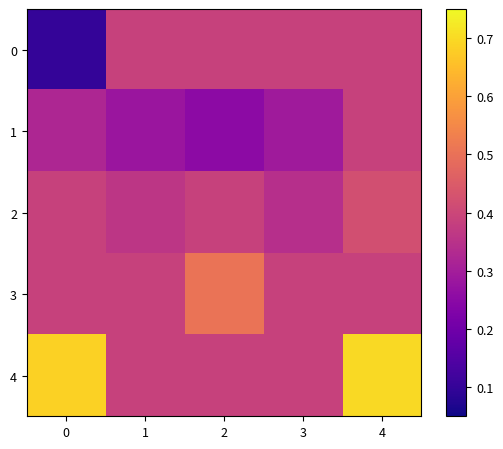

What is the minimum value shown in the chart?

0.1